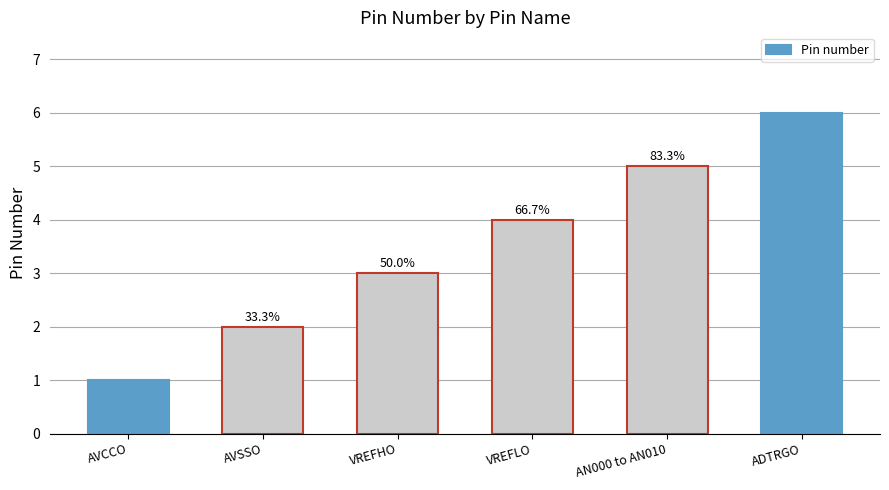

How many bars are there in total?

6